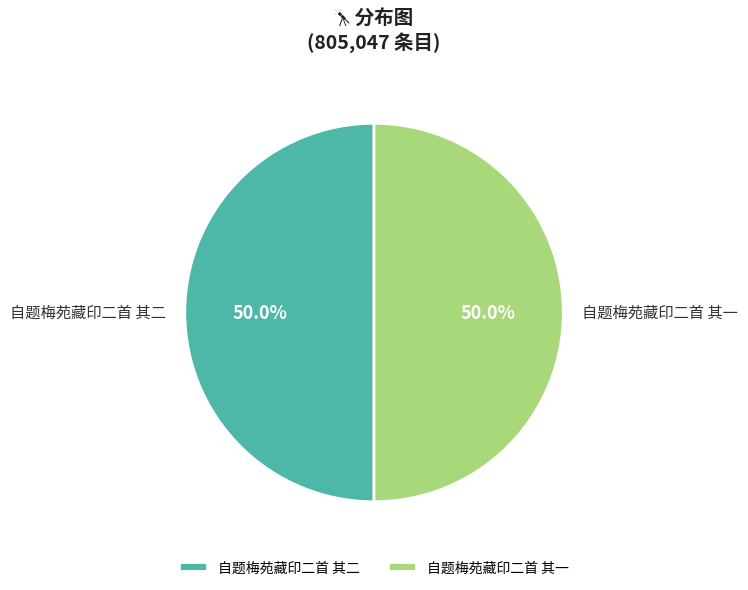

Is the sum of 自题梅苑藏印二首 其一 and 自题梅苑藏印二首 其二 greater than half?

Yes